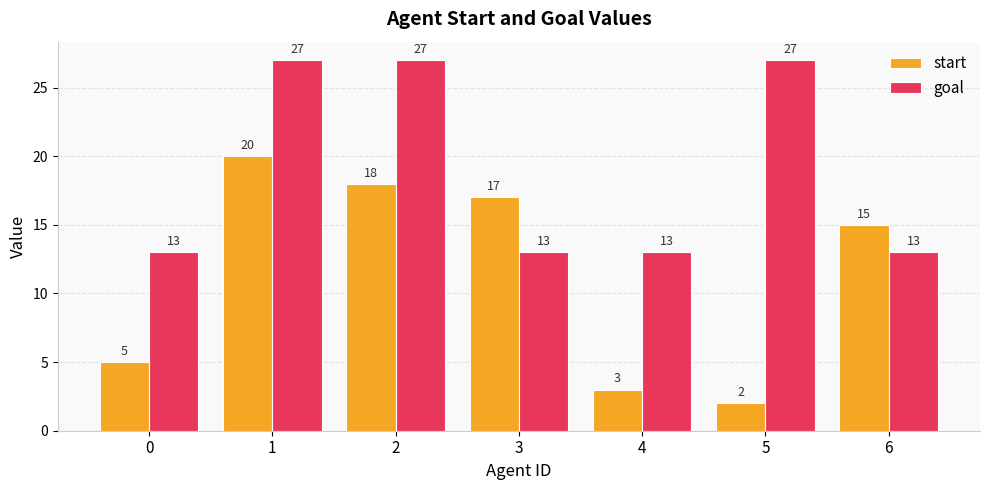

The start series shows 5 at 0. True or false?

True